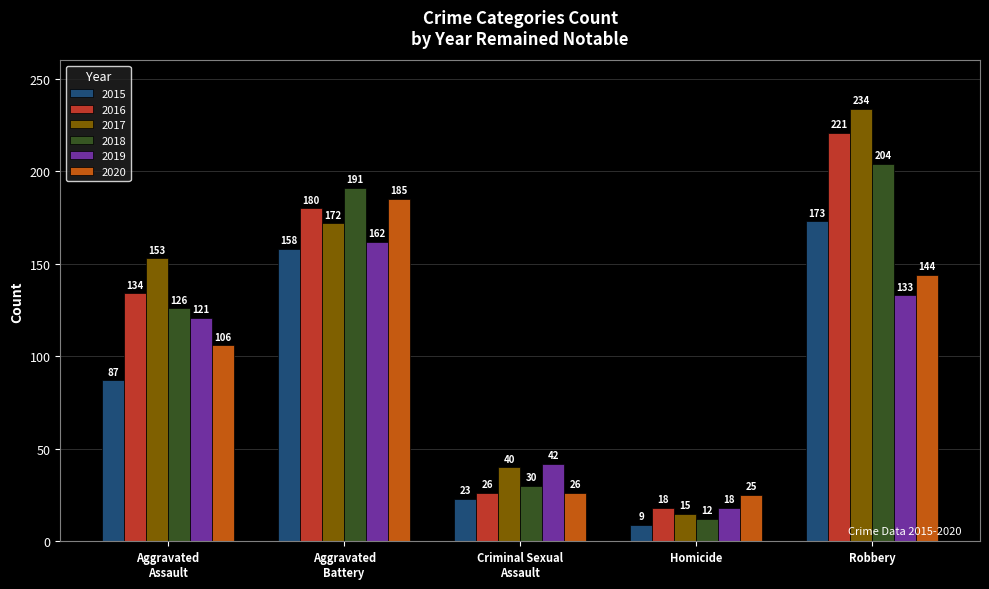

The 2017 series shows 234 at Robbery. True or false?

True